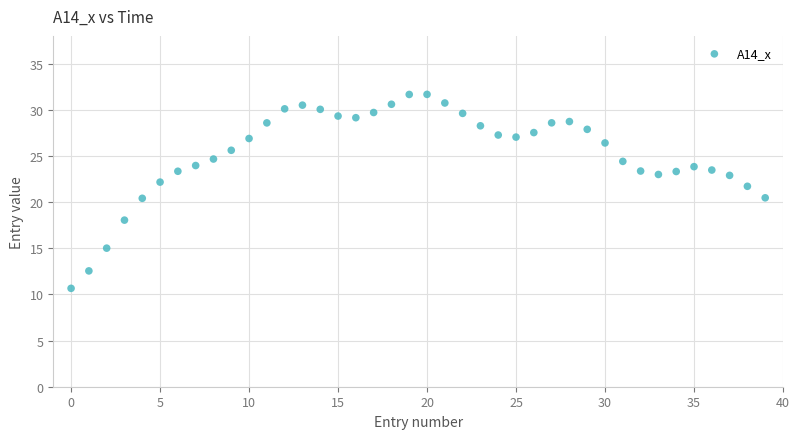

What is the range of Y values (max minus min)?

21.0